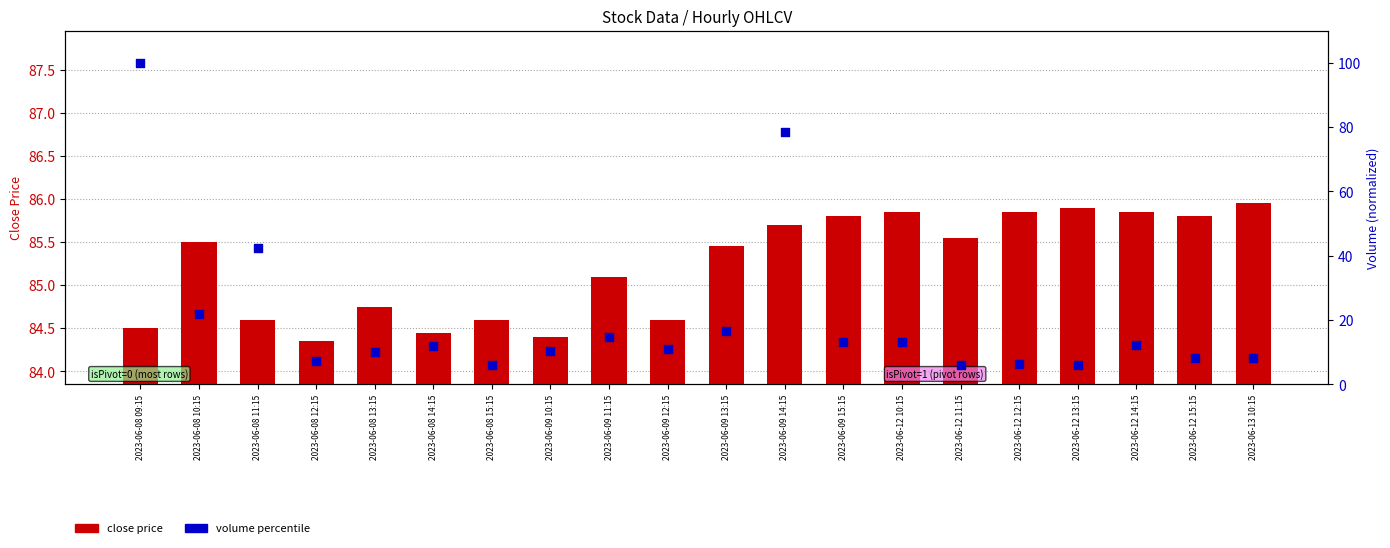

Which series contains the highest Y value?

volume percentile